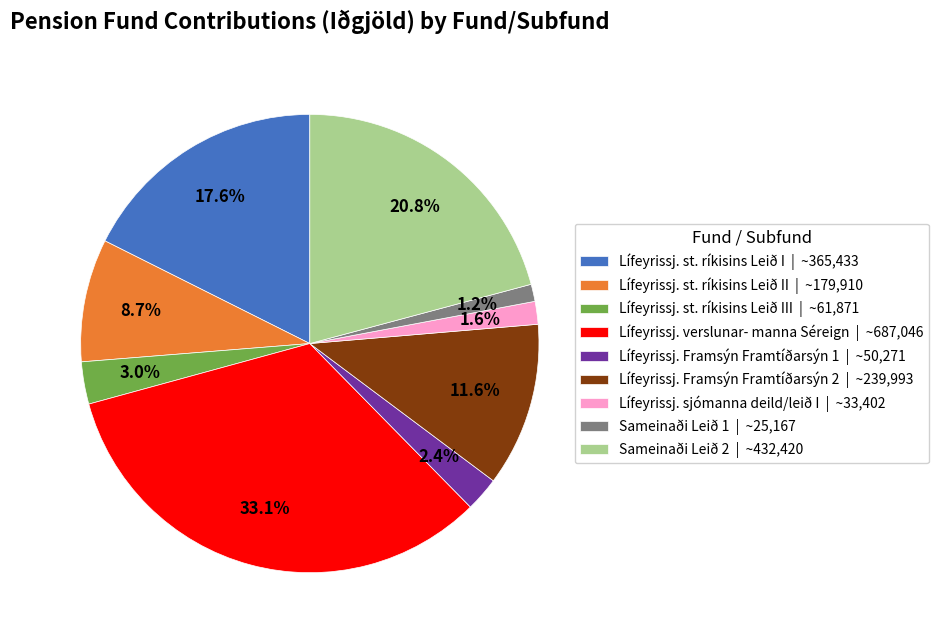

Combined, what portion of the pie is Sameinaði Leið 2 | ~432,420 and Lífeyrissj. verslunar- manna Séreign | ~687,046?

53.9%